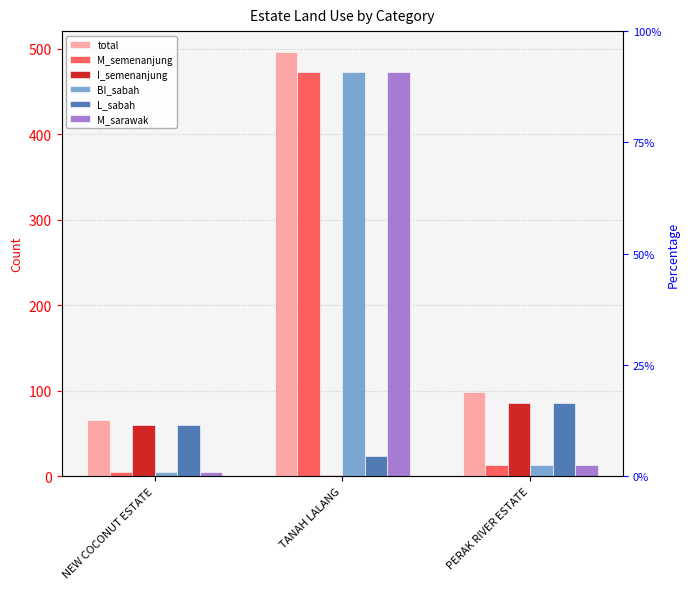

Reading left to right, what are all the values shown in this chart?

total: NEW COCONUT ESTATE=66	TANAH LALANG=496	PERAK RIVER ESTATE=98
M_semenanjung: NEW COCONUT ESTATE=5	TANAH LALANG=473	PERAK RIVER ESTATE=13
I_semenanjung: NEW COCONUT ESTATE=60	TANAH LALANG=1	PERAK RIVER ESTATE=85
BI_sabah: NEW COCONUT ESTATE=5	TANAH LALANG=473	PERAK RIVER ESTATE=13
L_sabah: NEW COCONUT ESTATE=60	TANAH LALANG=23	PERAK RIVER ESTATE=85
M_sarawak: NEW COCONUT ESTATE=5	TANAH LALANG=473	PERAK RIVER ESTATE=13